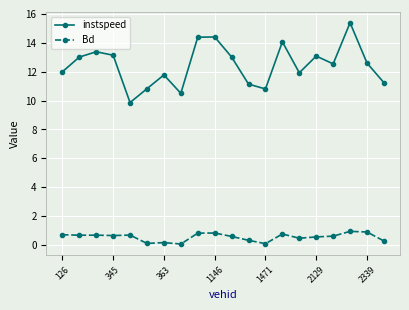

What is the sum of all instspeed values?

249.1